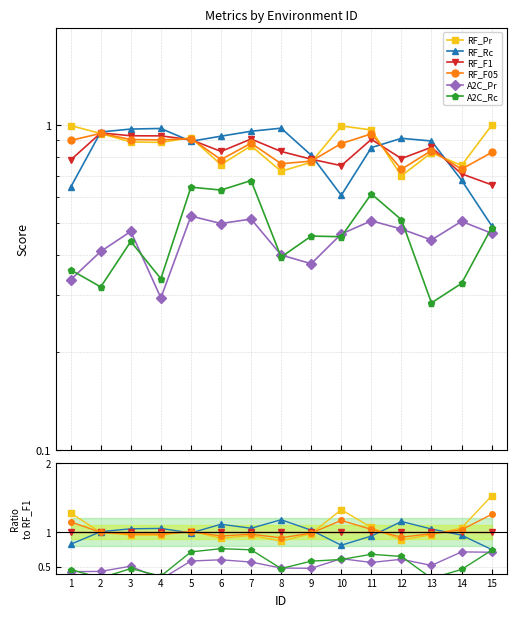

The A2C_Pr series shows 0.6 at 11. True or false?

True